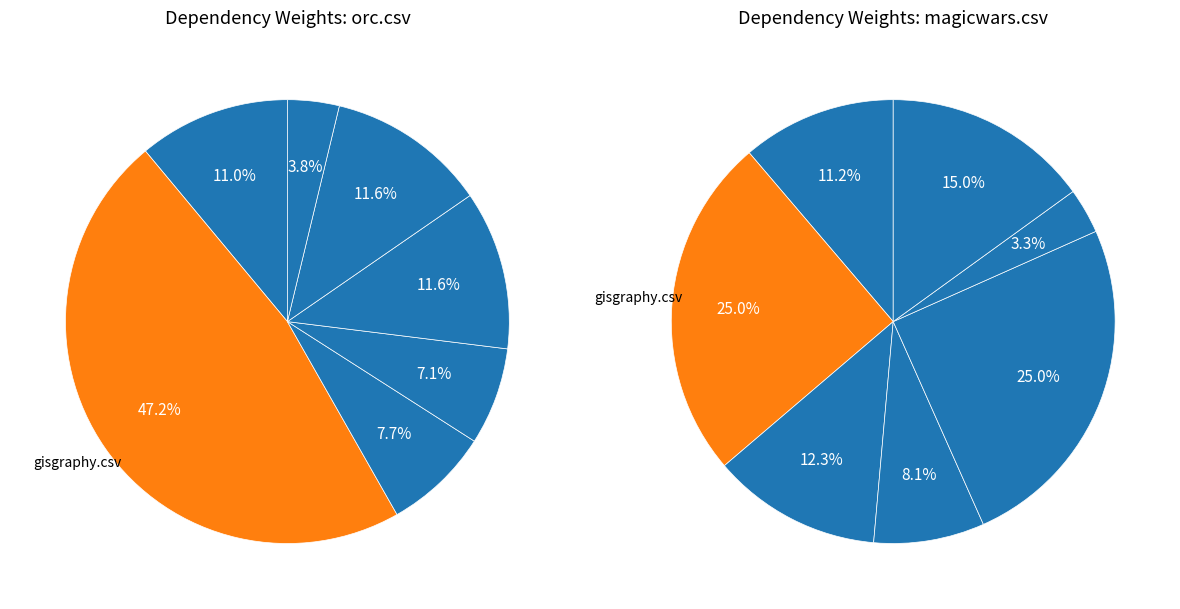

Count the number of slices in the pie.

7